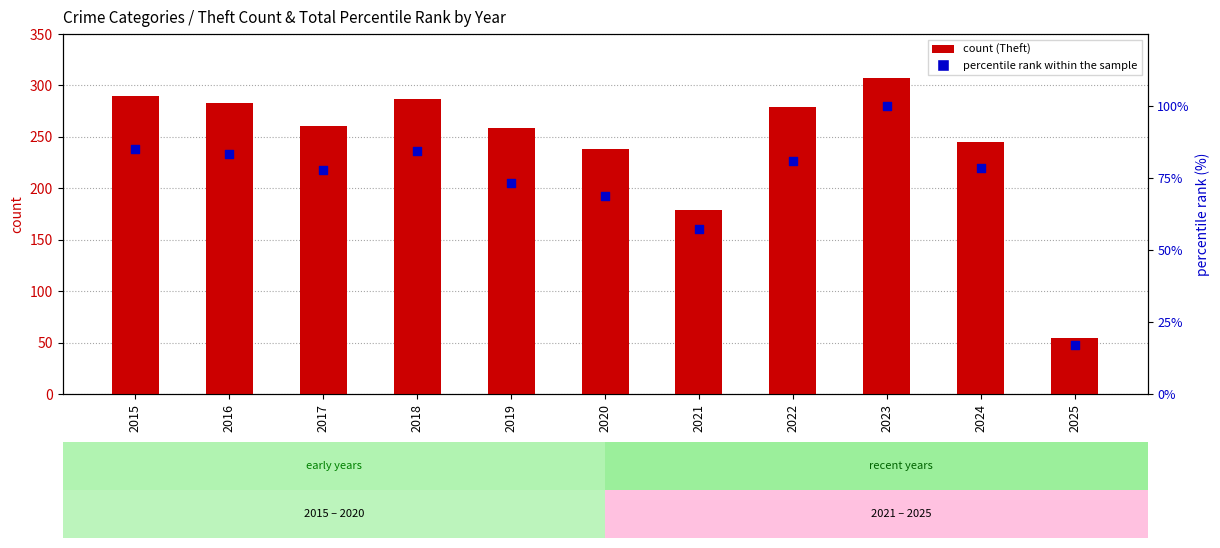

Which series reaches the maximum Y coordinate?

Theft (count)